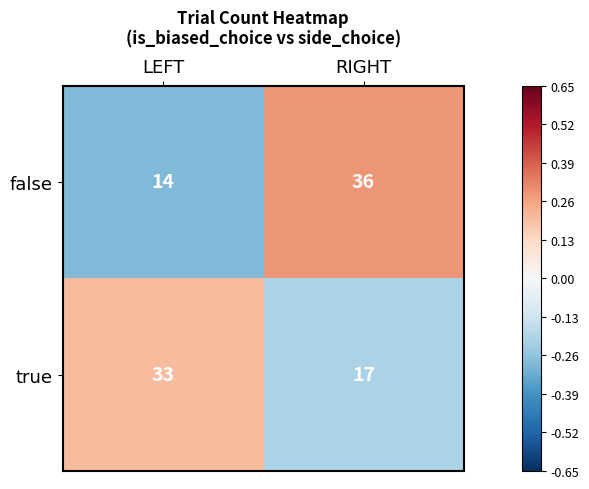

What is the minimum value shown in the chart?

14